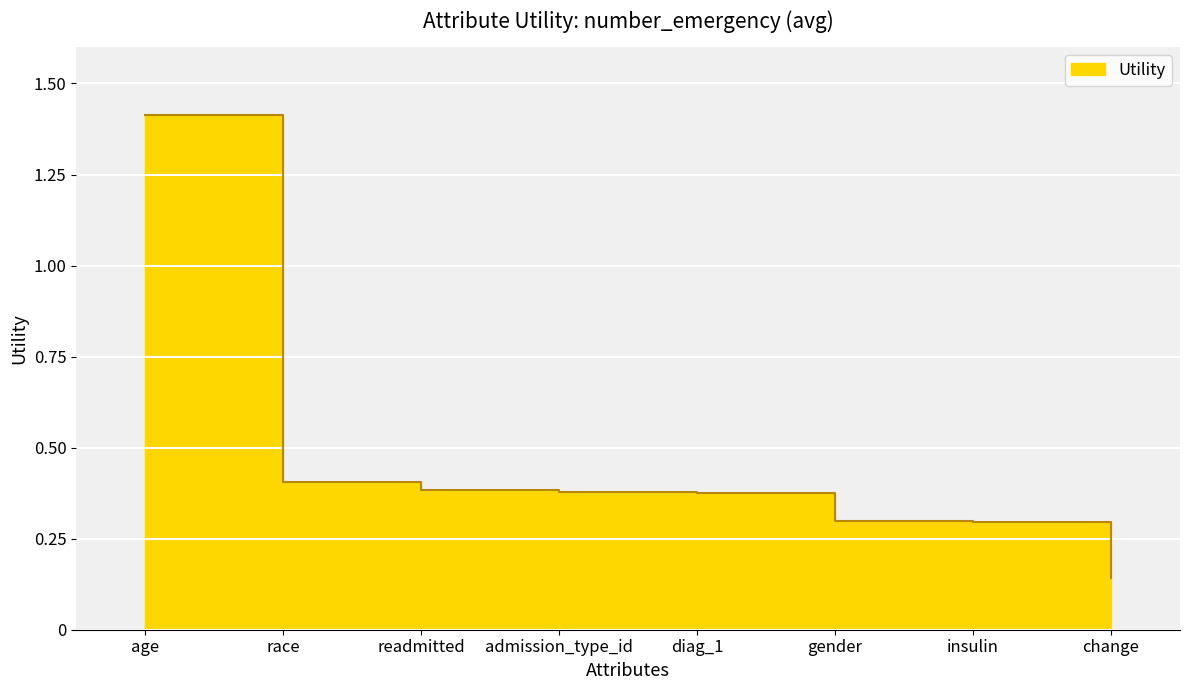

Between gender and readmitted, which is larger?

readmitted